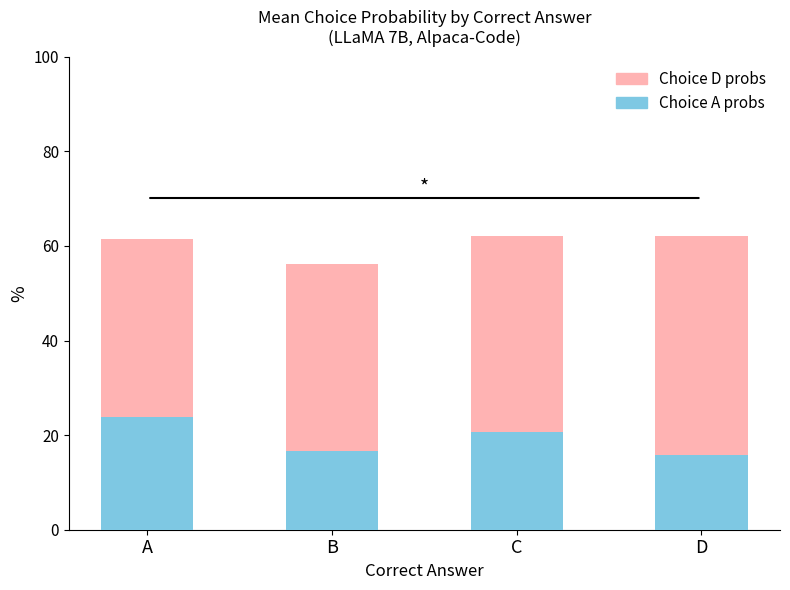

What is the total value across all series at C?

62.1